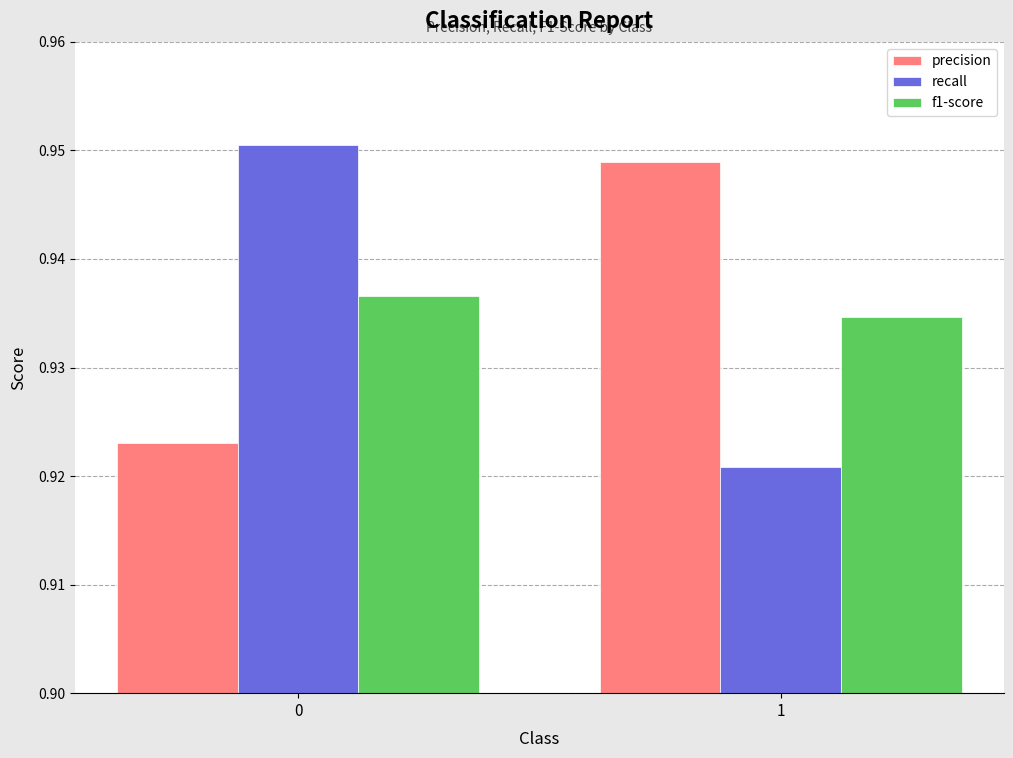

Where is recall nearest to the value 0?

1